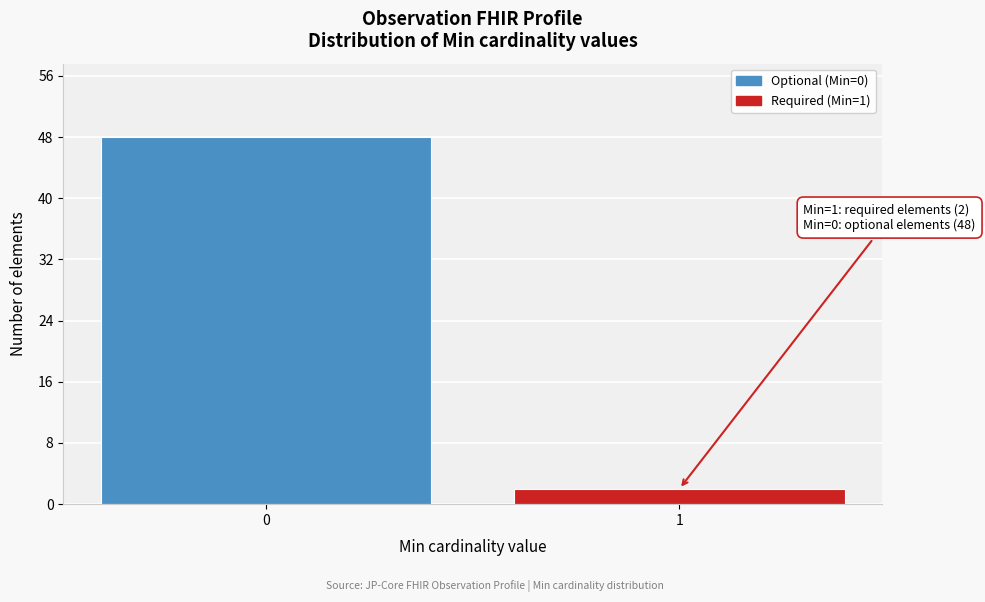

Reading left to right, extract all data points from this chart.

48	2